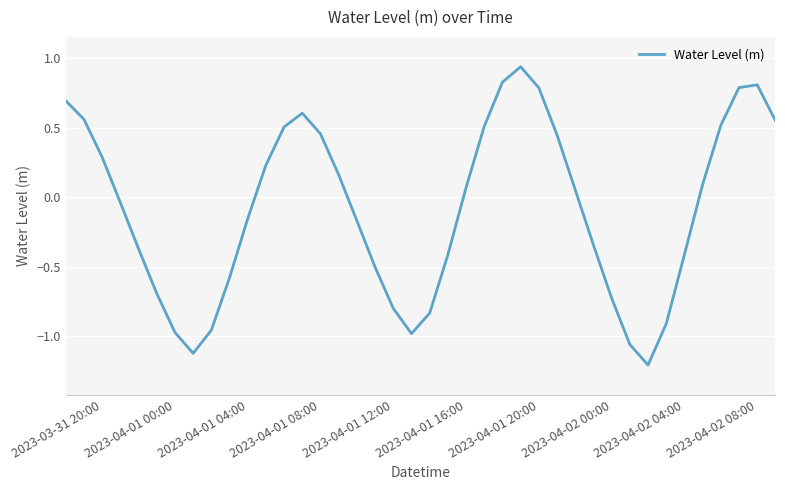

What is the smallest value displayed?

-1.2